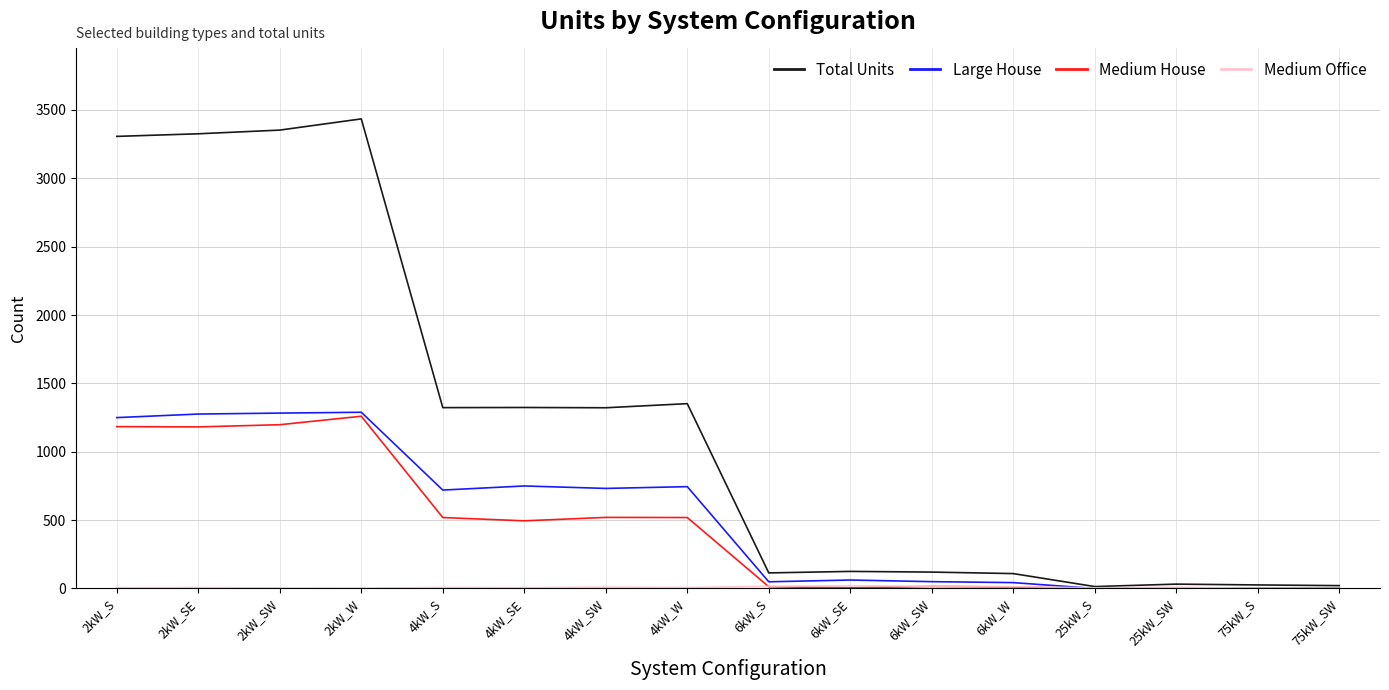

Which series has the widest spread of values?

Total Units